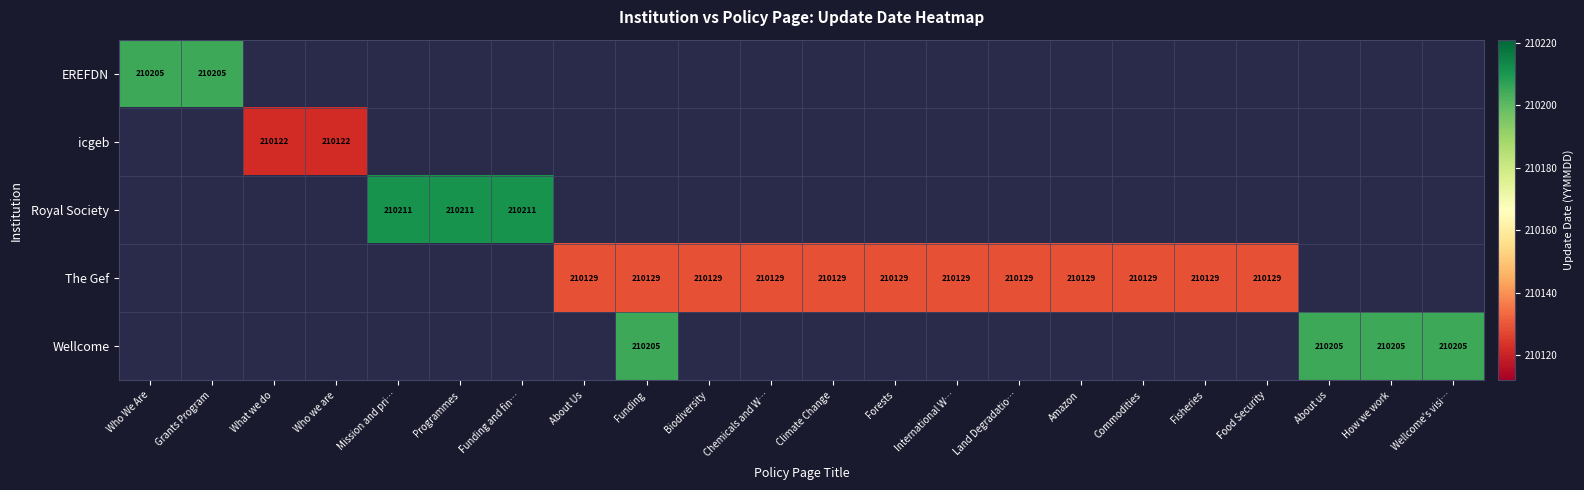

At which category does the chart reach its minimum across all series?

What we do